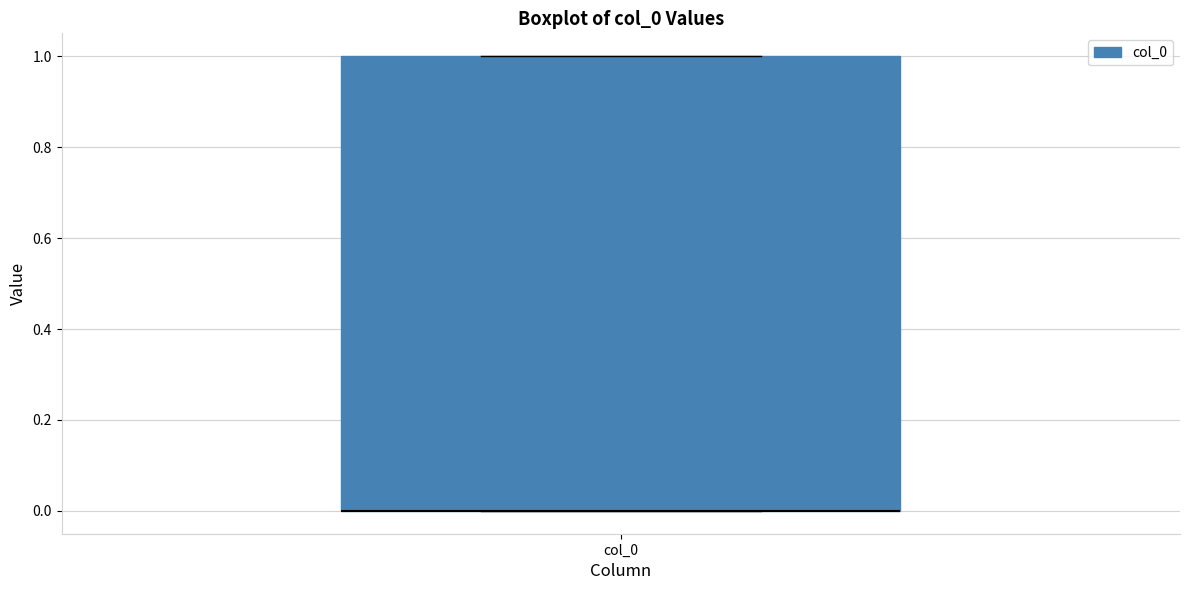

Read this box plot against the y-axis: the position of the median line, the range covered by the box, and the ends of both whiskers. The values are not printed on the chart, so give them approximately, as read against the axis.

median 0 (drawn on the box's lower edge), box 0 to 1, whiskers 0 to 1